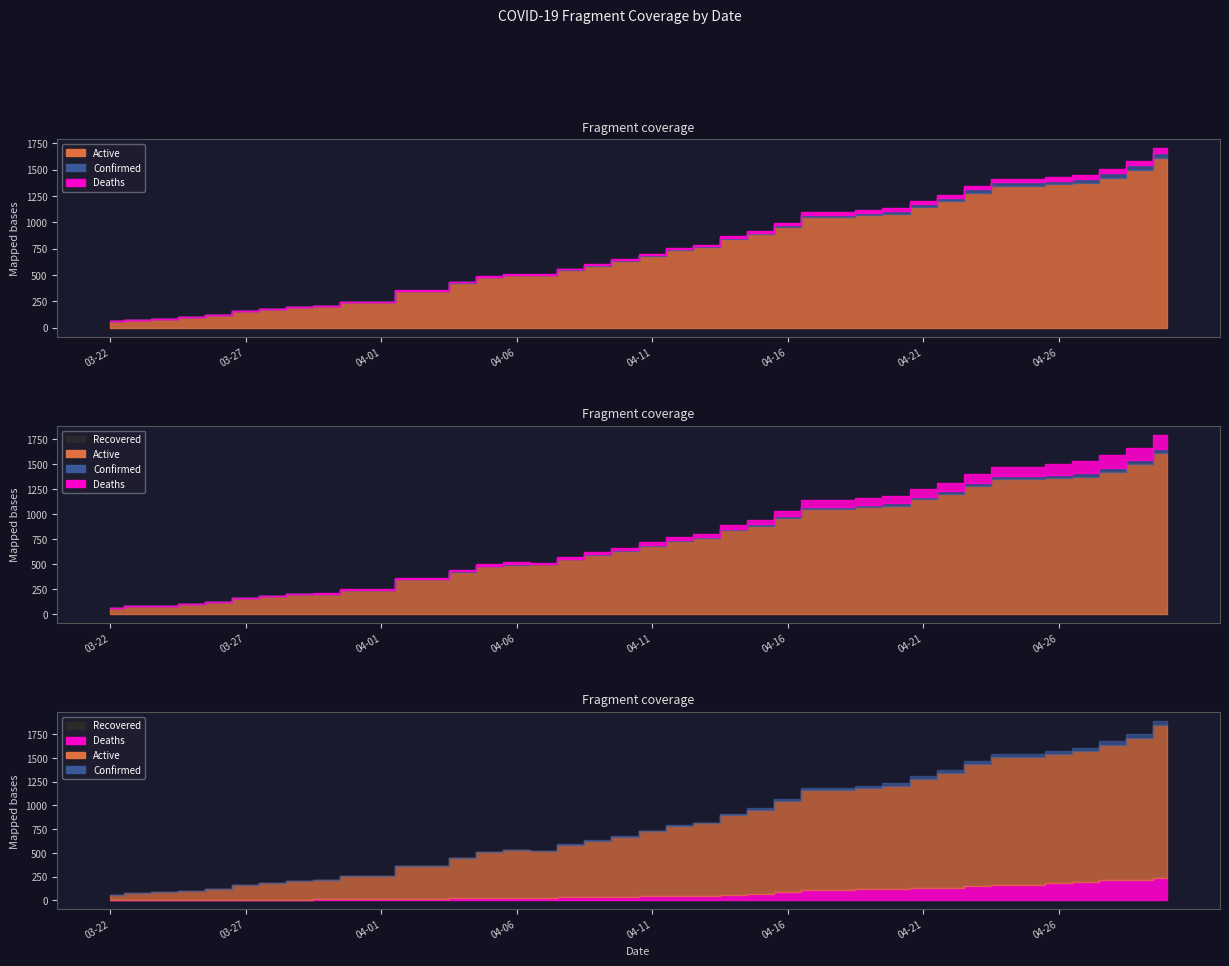

List the labels in order of Active value, smallest first.

03-22, 03-23, 03-24, 03-25, 03-26, 03-27, 03-28, 03-29, 03-30, 03-31, 04-01, 04-02, 04-03, 04-04, 04-05, 04-06, 04-07, 04-08, 04-09, 04-10, 04-11, 04-12, 04-13, 04-14, 04-15, 04-16, 04-17, 04-18, 04-19, 04-20, 04-21, 04-22, 04-23, 04-24, 04-25, 04-26, 04-27, 04-28, 04-29, 04-30